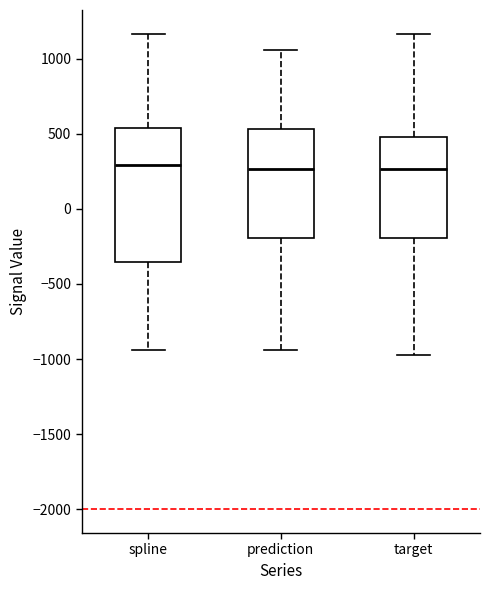

Reading left to right, transcribe this box plot: for each box, give where its median line is, the range the box spans, and where its two whiskers end, as read against the y-axis. The values are not printed on the chart, so give them approximately, as read against the axis.

spline: median 300, box -350 to 550, whiskers -950 to 1150
prediction: median 250, box -200 to 550, whiskers -950 to 1050
target: median 250, box -200 to 500, whiskers -1000 to 1150